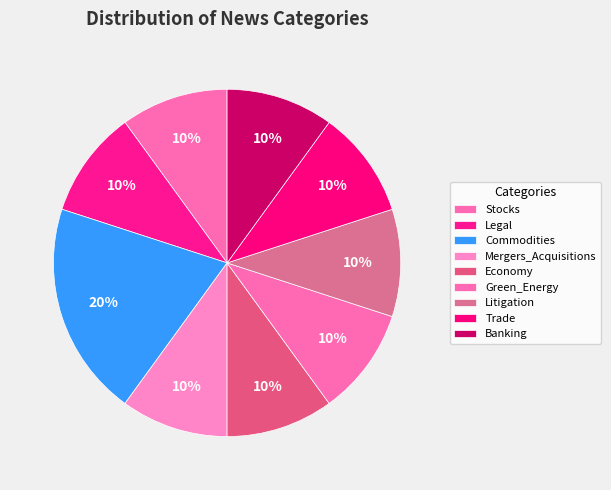

Which has a higher value, Trade or Legal?

Trade